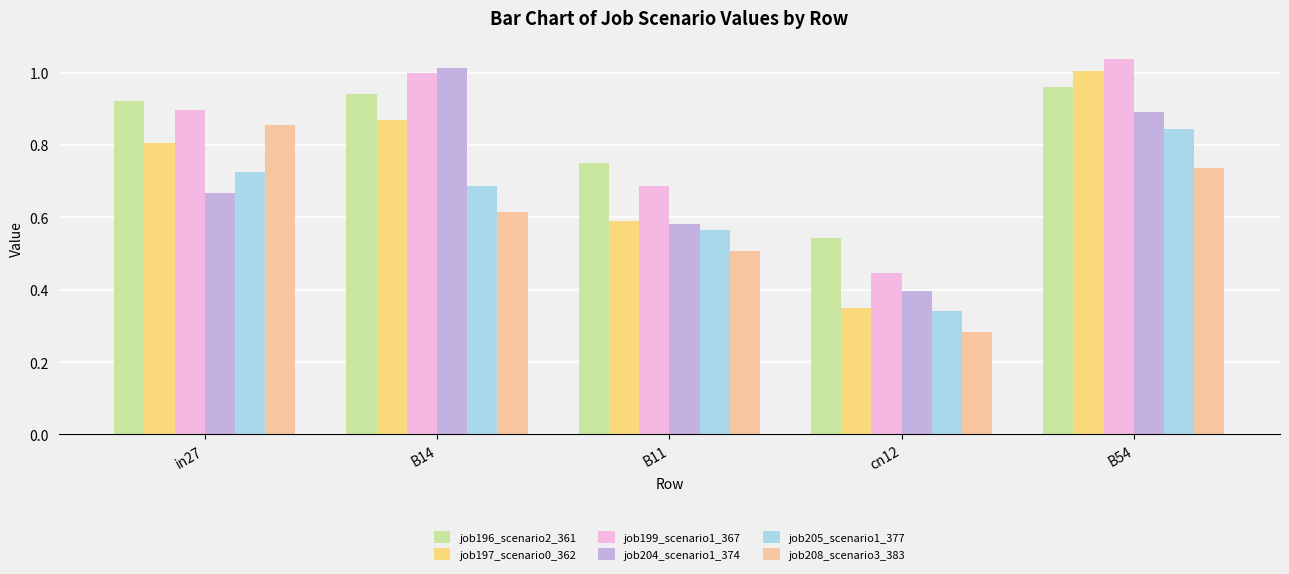

True or false: job197_scenario0_362 has a value of 0.3 at B14.

False